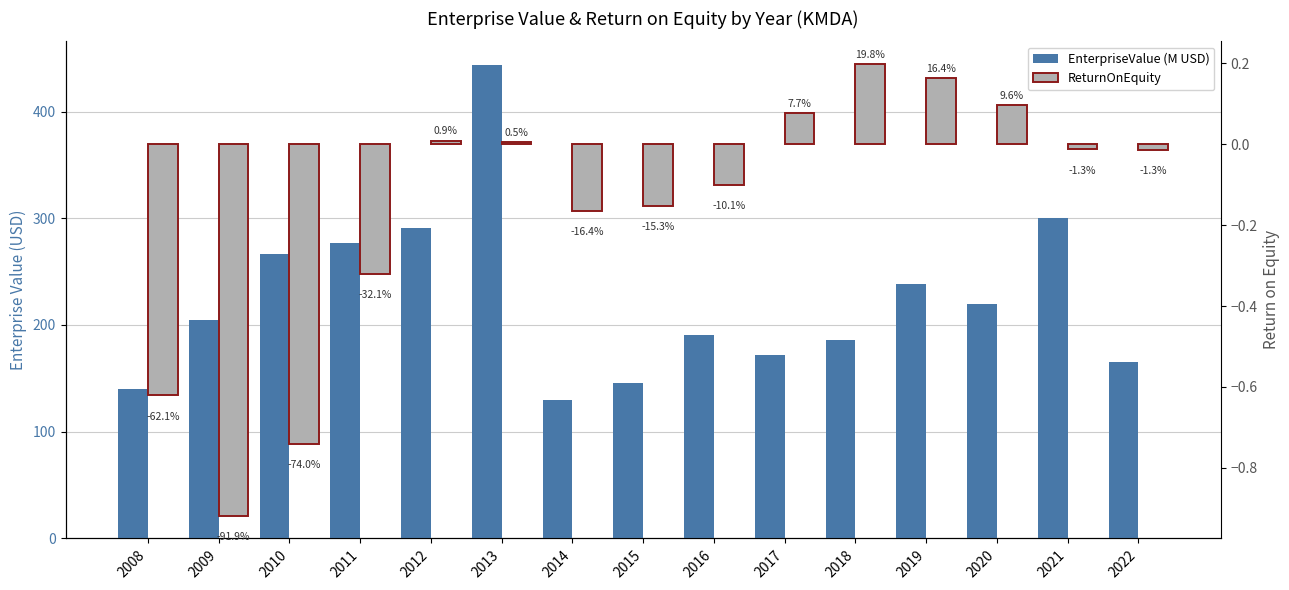

Rank the categories by ReturnOnEquity value from lowest to highest.

2009, 2010, 2008, 2011, 2014, 2015, 2016, 2022, 2021, 2013, 2012, 2017, 2020, 2019, 2018